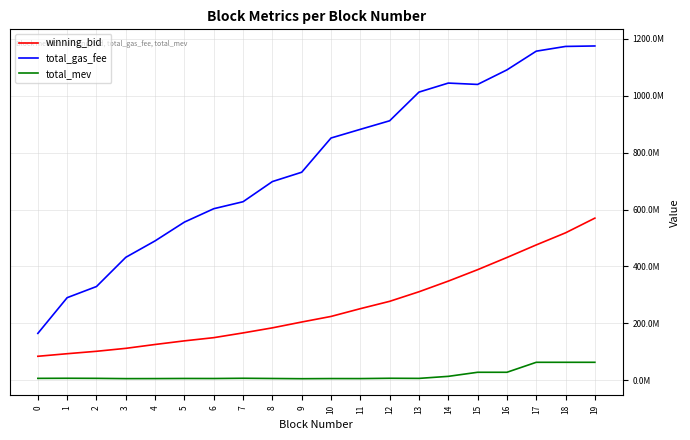

In total_mev, how many points are higher than both neighbors (excluding endpoints)?

5